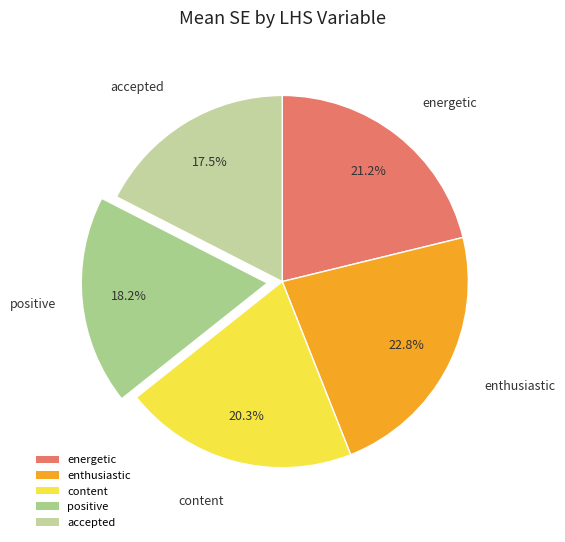

To the nearest percent, what is the combined percentage of accepted and energetic?

39%